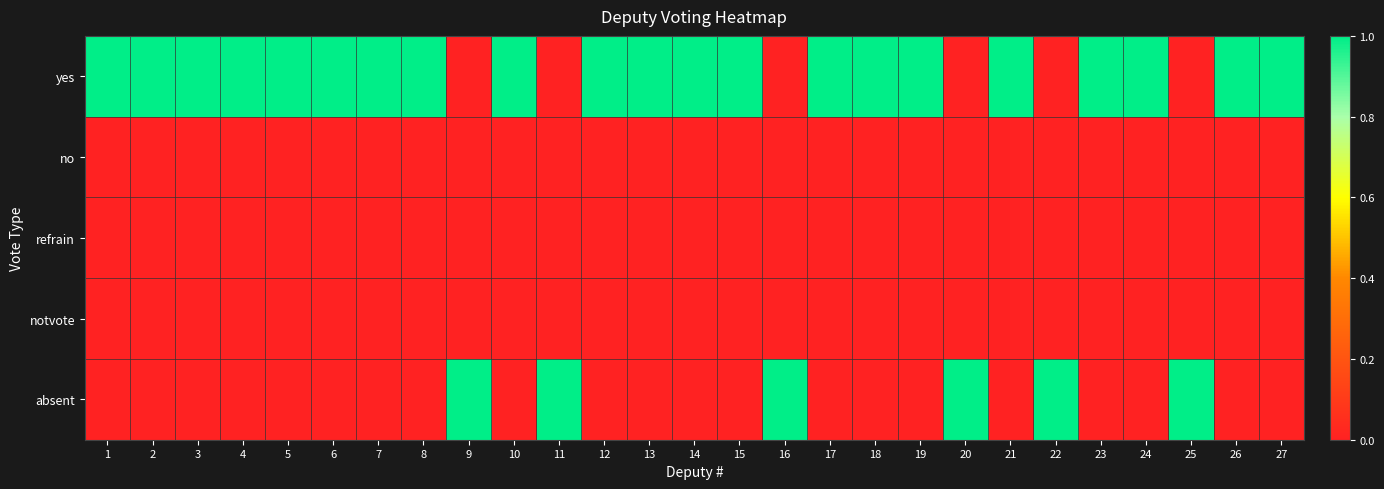

Reading left to right, extract all data points from this chart.

yes: 1=1	2=1	3=1	4=1	5=1	6=1	7=1	8=1	9=0	10=1	11=0	12=1	13=1	14=1	15=1	16=0	17=1	18=1	19=1	20=0	21=1	22=0	23=1	24=1	25=0	26=1	27=1
no: 1=0	2=0	3=0	4=0	5=0	6=0	7=0	8=0	9=0	10=0	11=0	12=0	13=0	14=0	15=0	16=0	17=0	18=0	19=0	20=0	21=0	22=0	23=0	24=0	25=0	26=0	27=0
refrain: 1=0	2=0	3=0	4=0	5=0	6=0	7=0	8=0	9=0	10=0	11=0	12=0	13=0	14=0	15=0	16=0	17=0	18=0	19=0	20=0	21=0	22=0	23=0	24=0	25=0	26=0	27=0
notvote: 1=0	2=0	3=0	4=0	5=0	6=0	7=0	8=0	9=0	10=0	11=0	12=0	13=0	14=0	15=0	16=0	17=0	18=0	19=0	20=0	21=0	22=0	23=0	24=0	25=0	26=0	27=0
absent: 1=0	2=0	3=0	4=0	5=0	6=0	7=0	8=0	9=1	10=0	11=1	12=0	13=0	14=0	15=0	16=1	17=0	18=0	19=0	20=1	21=0	22=1	23=0	24=0	25=1	26=0	27=0